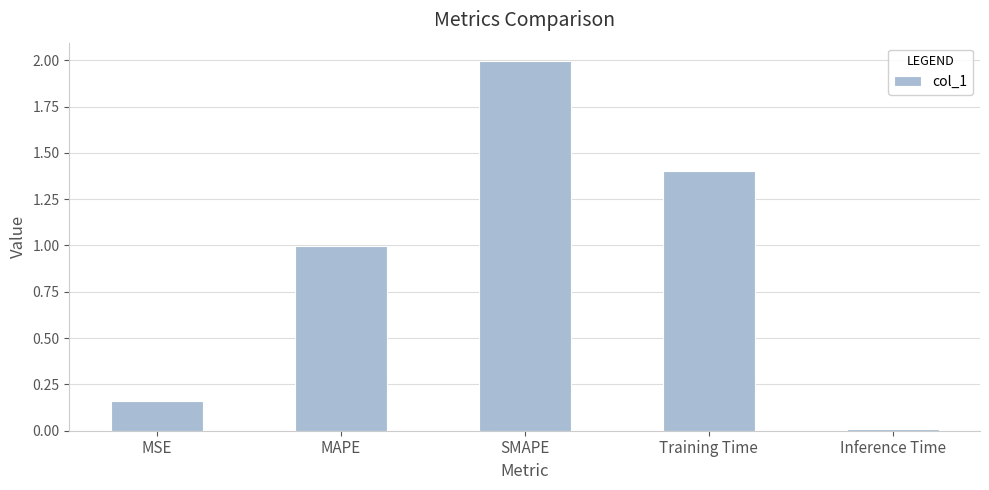

What is the label of the 3rd bar from the right?

SMAPE